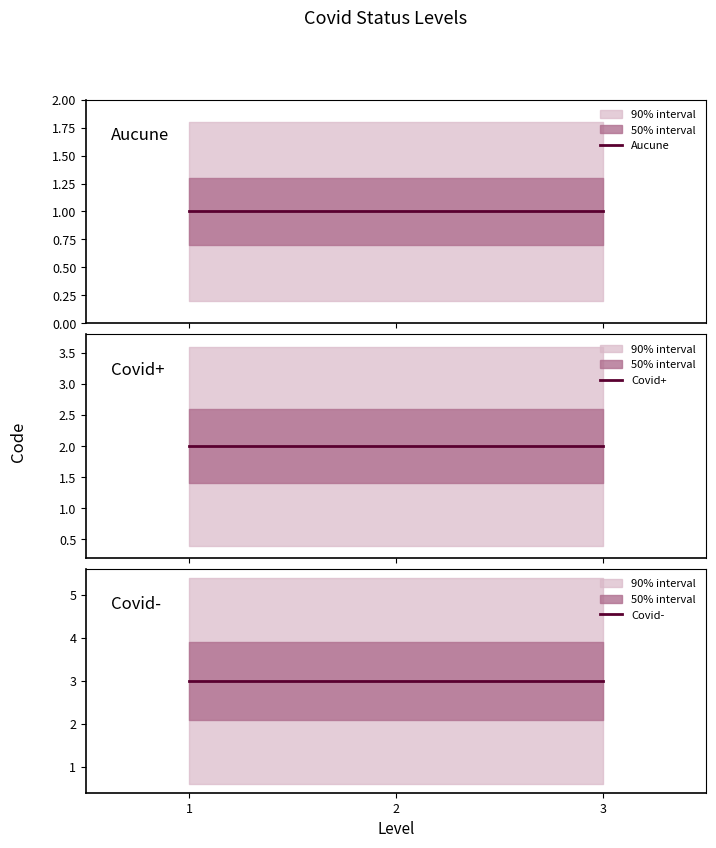

What is the difference between the highest and lowest values at 2?

2